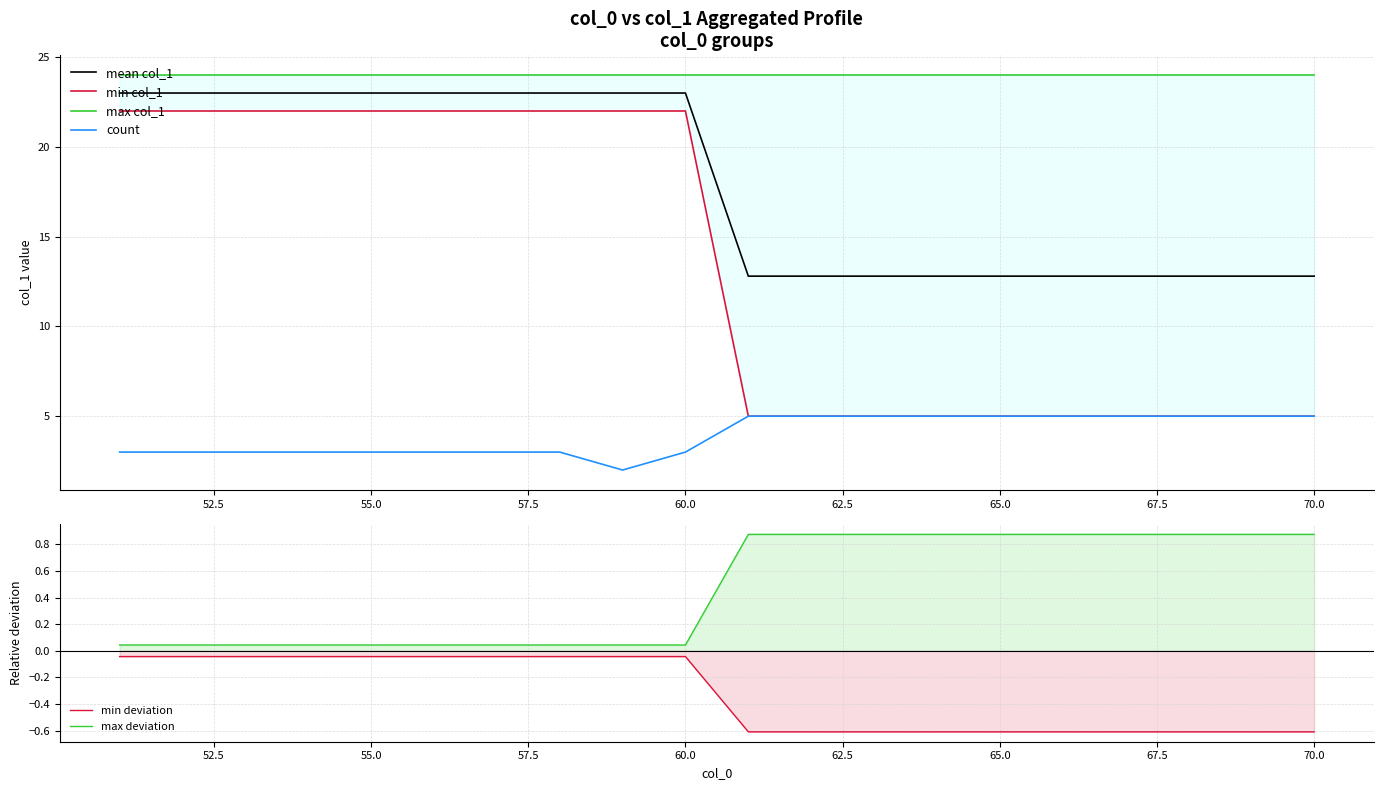

Is it true that mean col_1 equals 23.0 at 60.0?

True